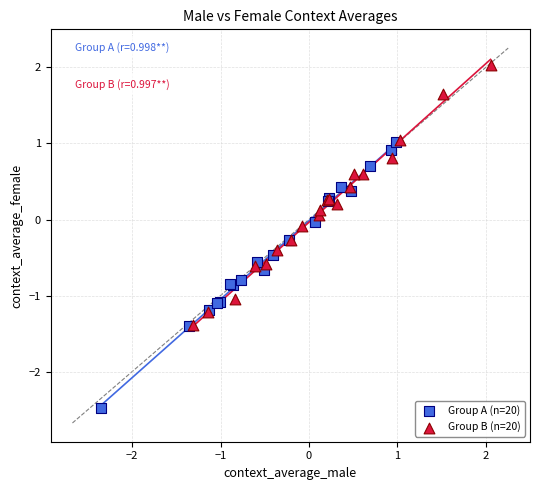

Which series contains the lowest Y value?

Group A (n=20)